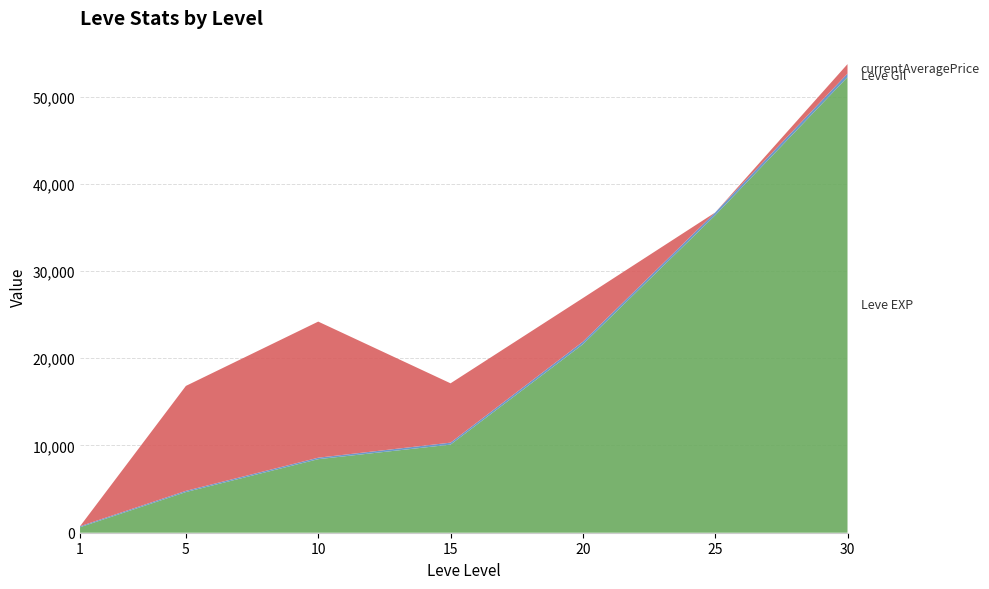

At which category is the sum across all series the highest?

30